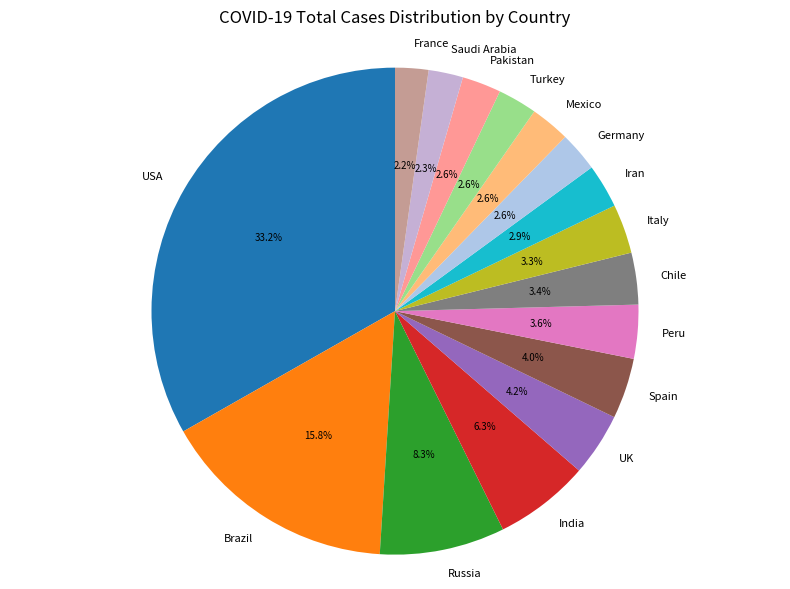

Which has a higher value, Russia or UK?

Russia